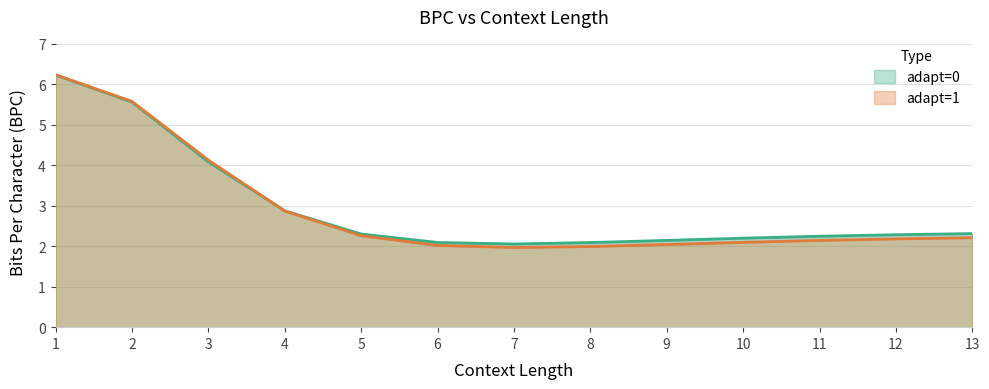

At which category is the sum across all series the highest?

1